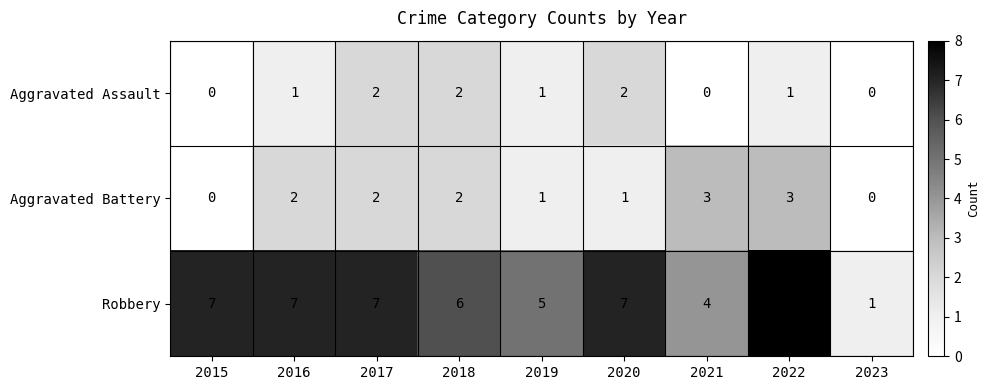

Which series has the widest spread of values?

Robbery